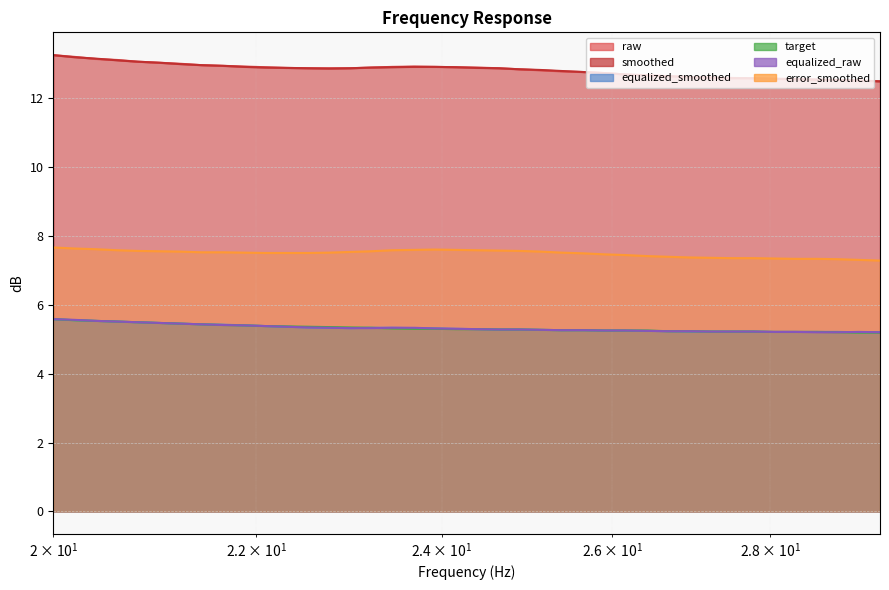

The value of equalized_smoothed at 35 is 9.3. True or false?

False